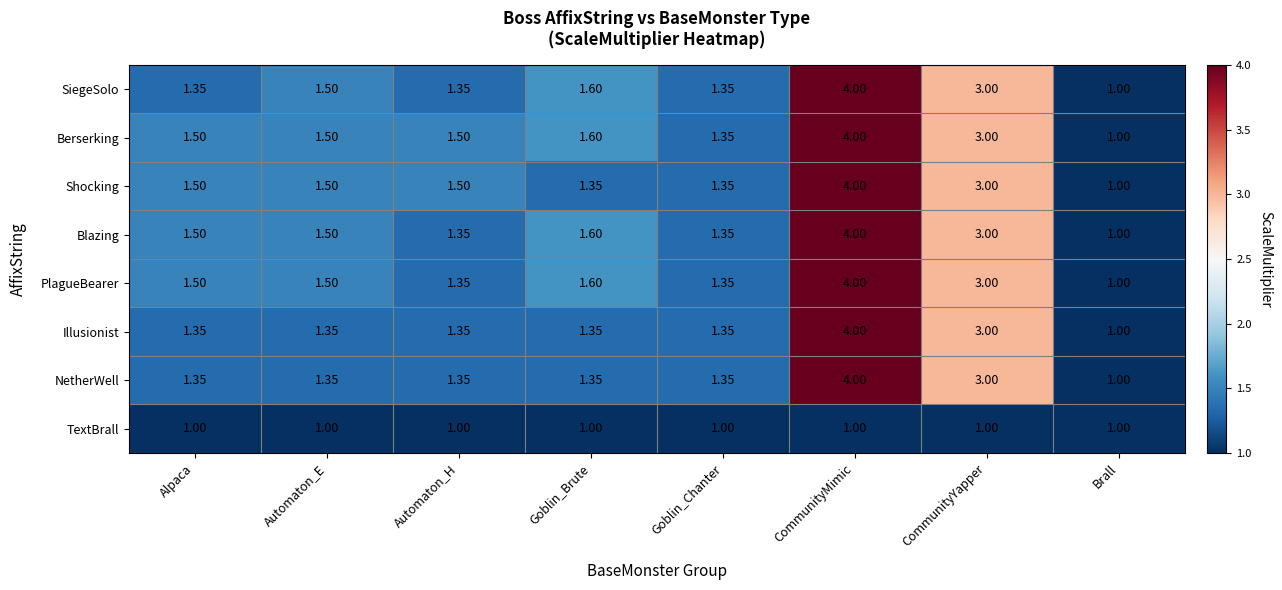

At which category is the sum across all series the highest?

CommunityMimic